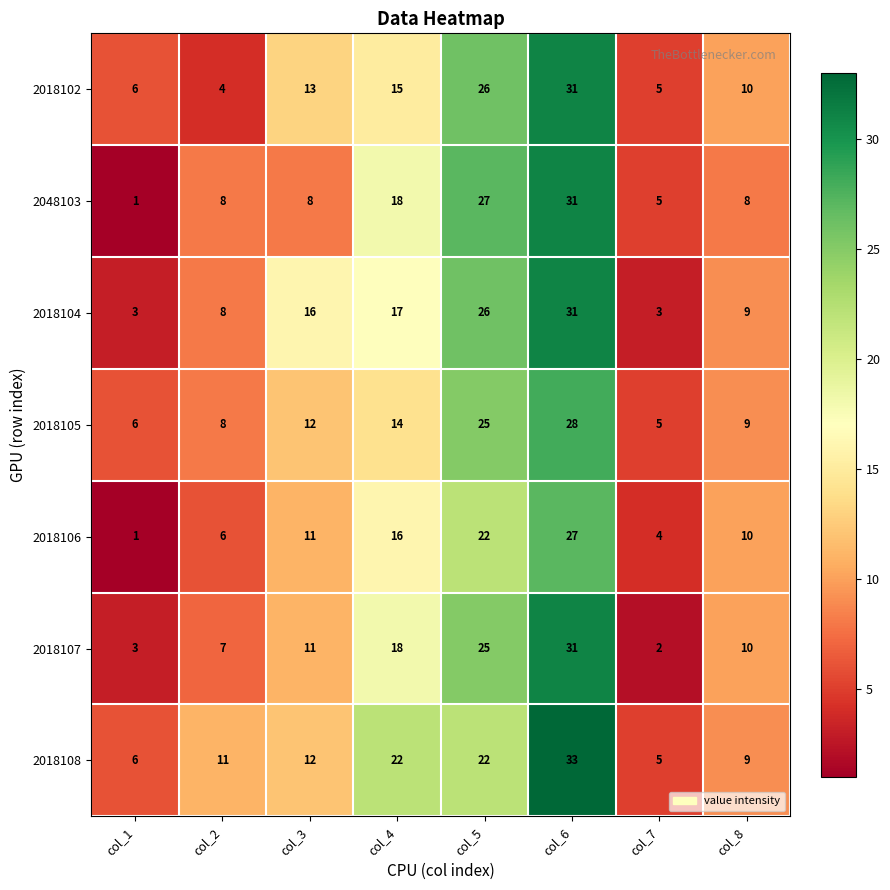

What is the maximum value for 2018106?

27